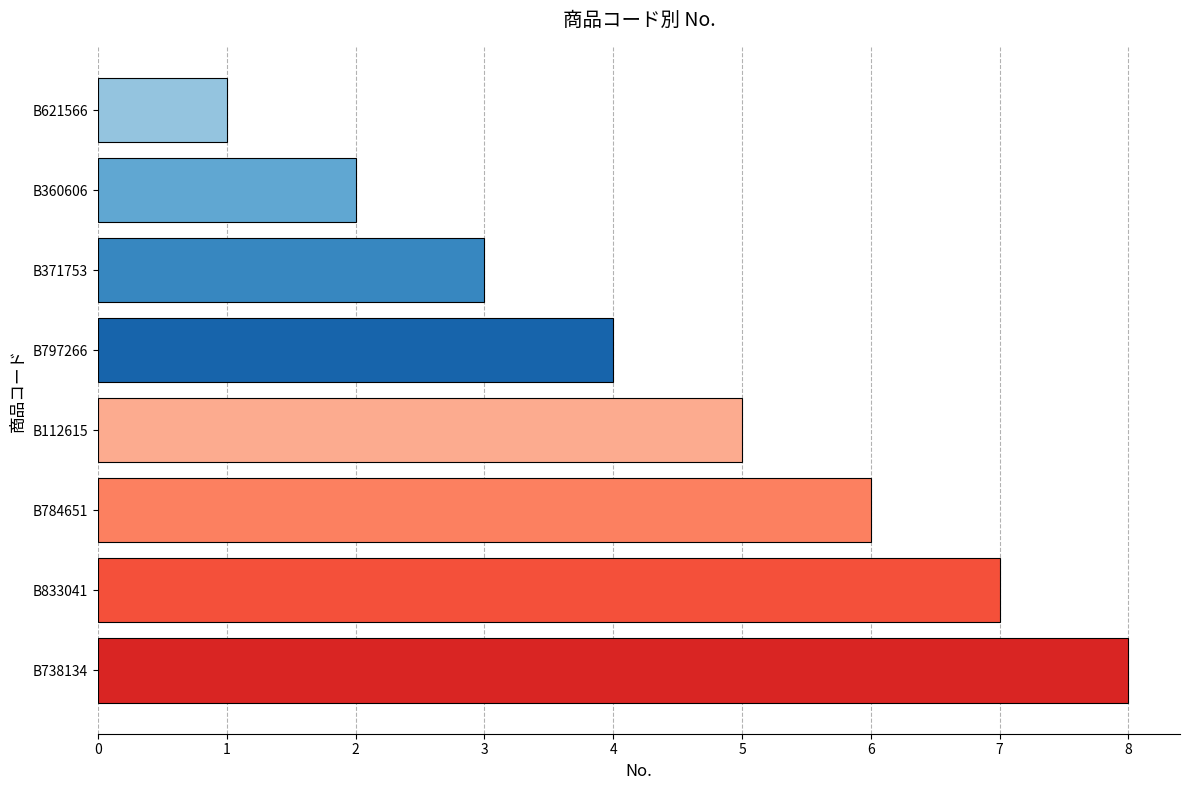

Is it true that the value at B833041 is 2?

False